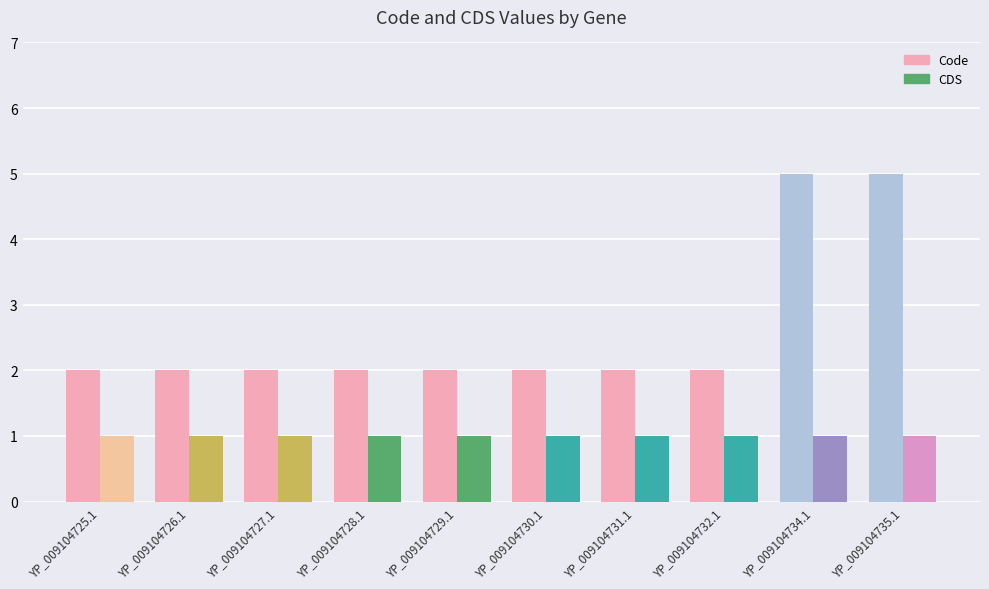

Which category has the highest value across all series?

YP_009104734.1